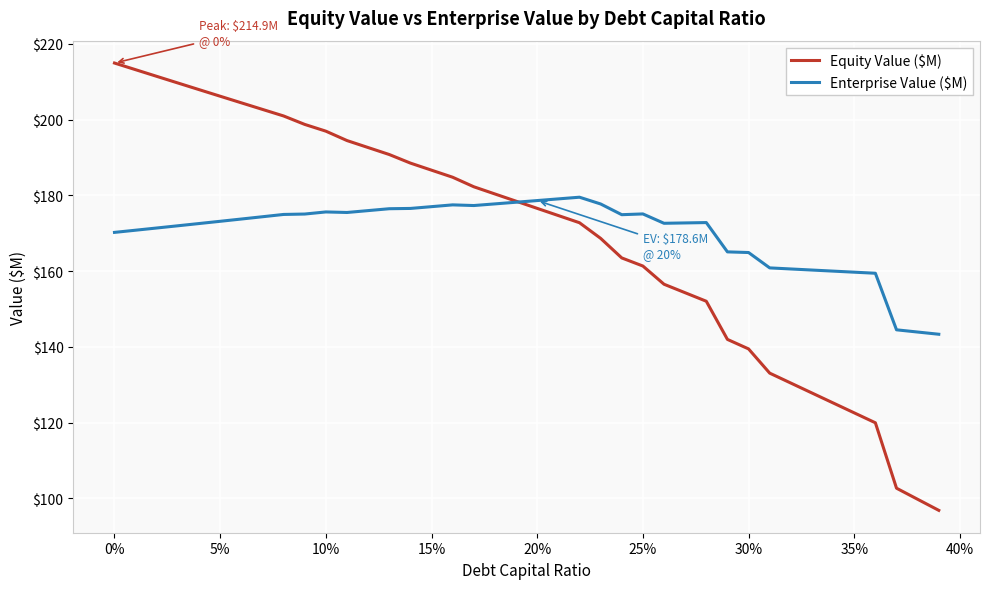

What is the greatest value displayed?

214.9